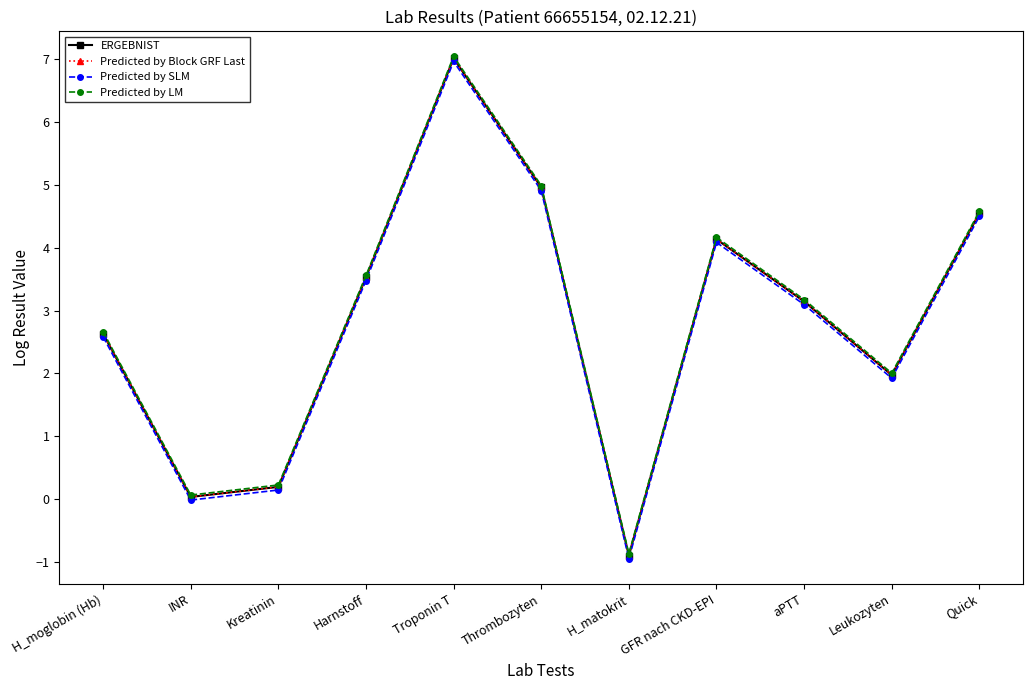

How many lines are shown in the chart?

4